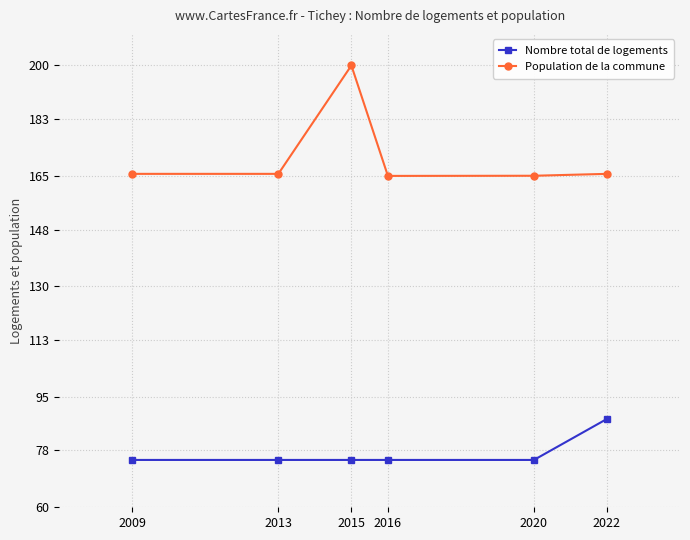

Reading right to left, transcribe all the data shown in this chart.

Nombre total de logements: 88.0	75.0	75.0	75.0	75.0	75.0
Population de la commune: 165.6	165.0	165.0	200.0	165.6	165.6